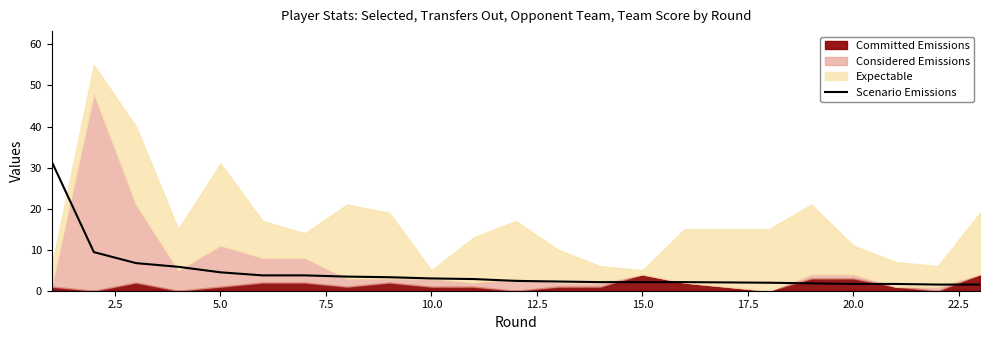

What is the lowest value of the Scenario Emissions series?

1.5